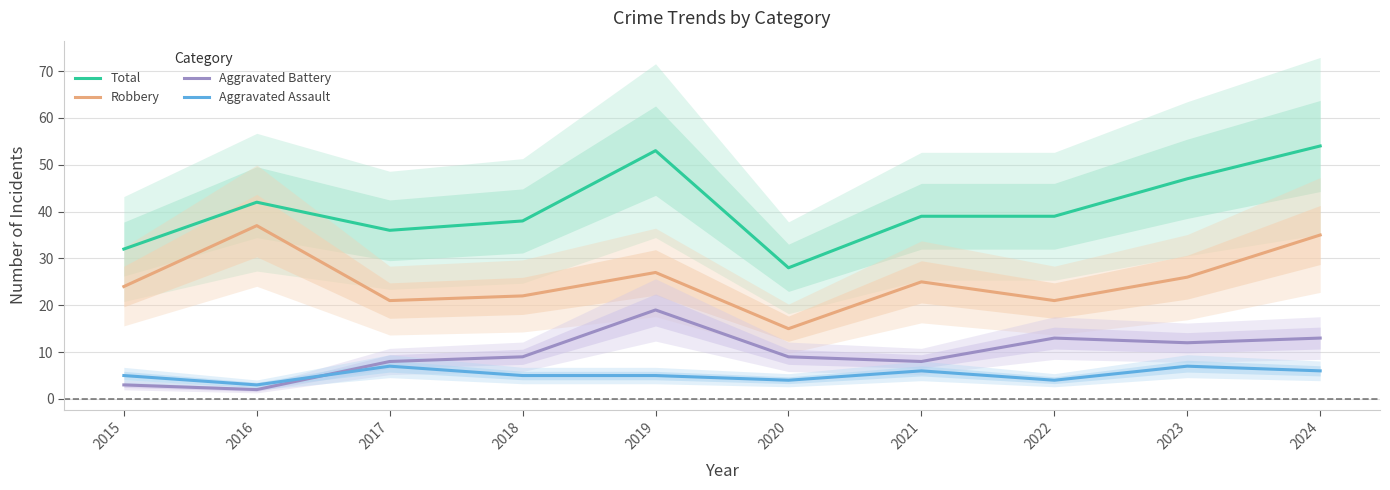

Rank the categories by Robbery value from lowest to highest.

2020, 2017, 2022, 2018, 2015, 2021, 2023, 2019, 2024, 2016